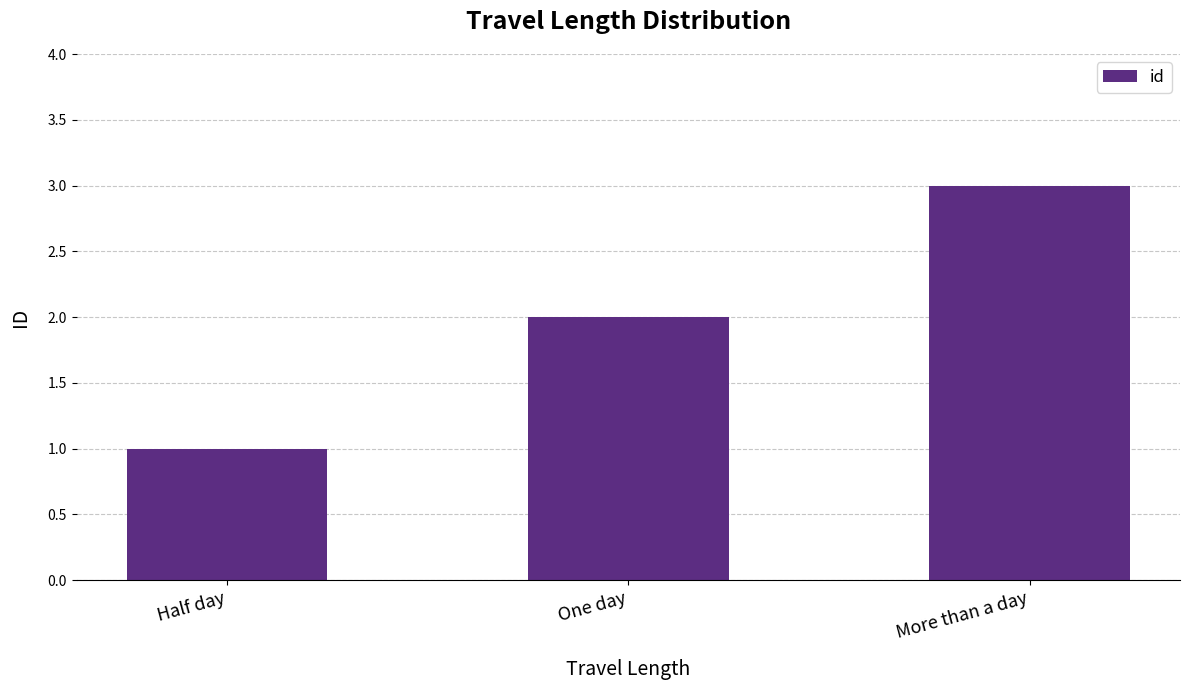

At which category does the chart reach its minimum across all series?

Half day